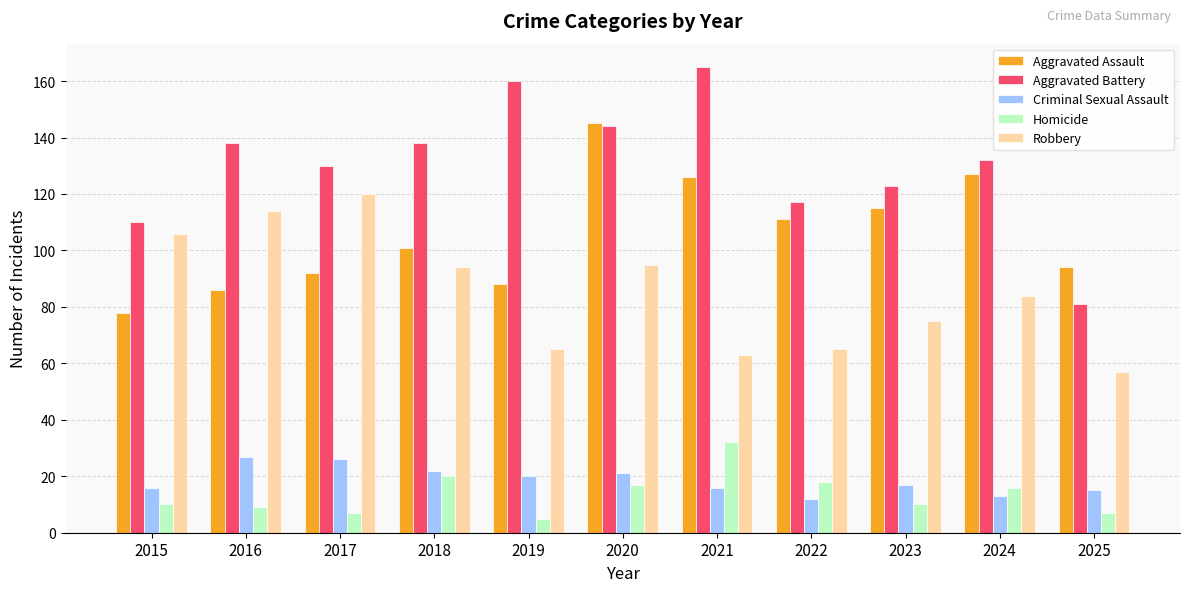

The Homicide series shows 18 at 2022. True or false?

True